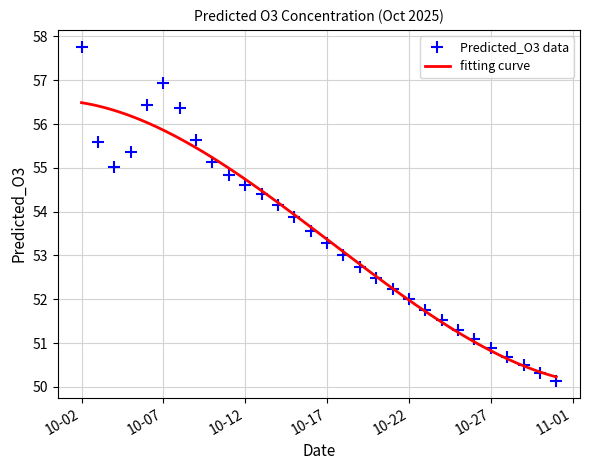

Reading left to right, what are all the values shown in this chart?

57.8	55.6	55.0	55.4	56.4	56.9	56.4	55.6	55.1	54.8	54.6	54.4	54.2	53.9	53.6	53.3	53.0	52.7	52.5	52.2	52.0	51.8	51.5	51.3	51.1	50.9	50.7	50.5	50.3	50.1